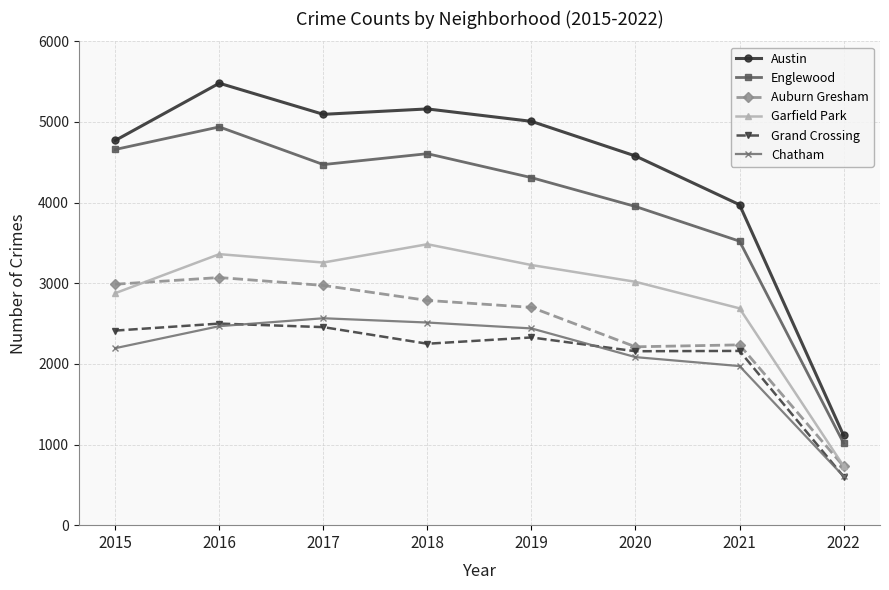

The Englewood series shows 3952 at 2020. True or false?

True